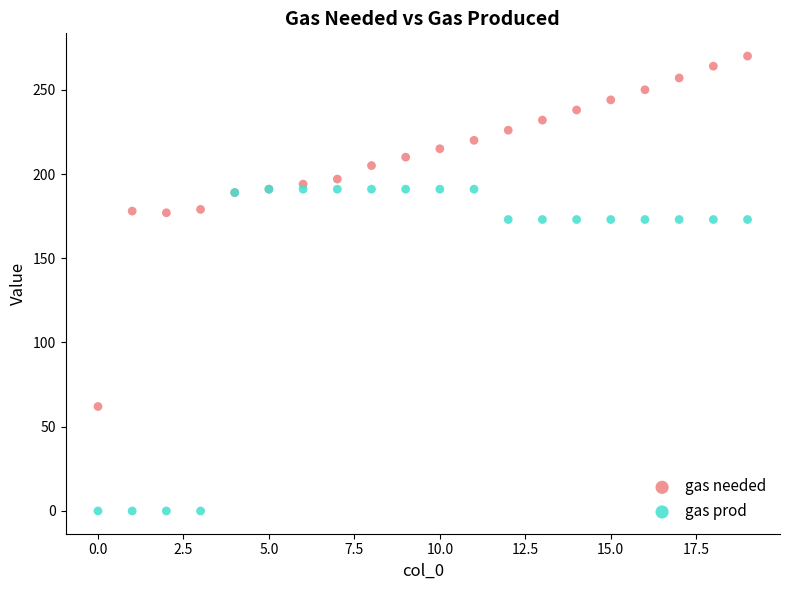

What are all the series names shown in the legend?

gas needed, gas prod